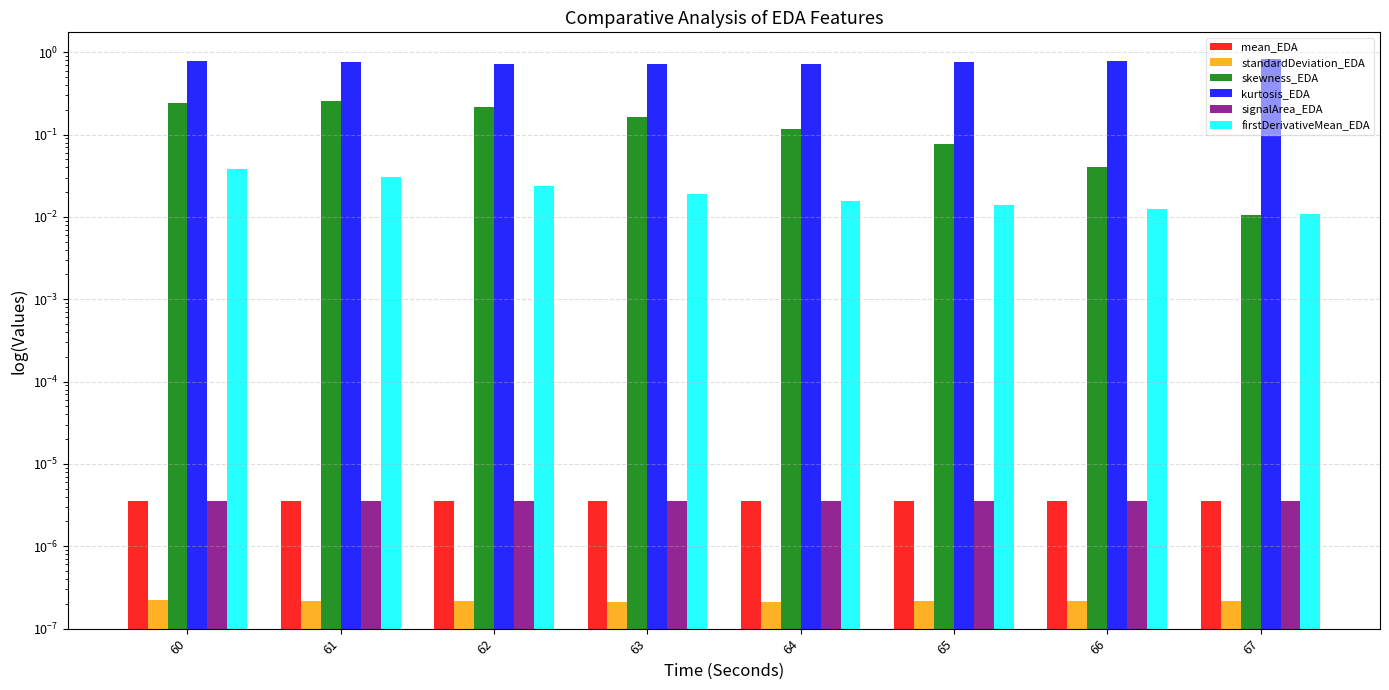

Which series has the widest spread of values?

skewness_EDA